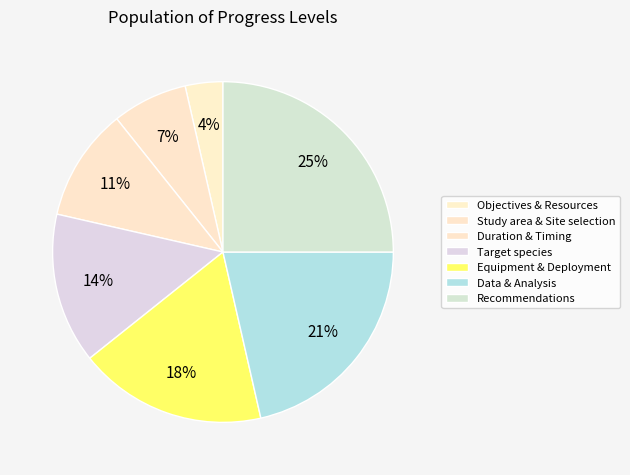

To the nearest percent, what is the average slice percentage?

14%